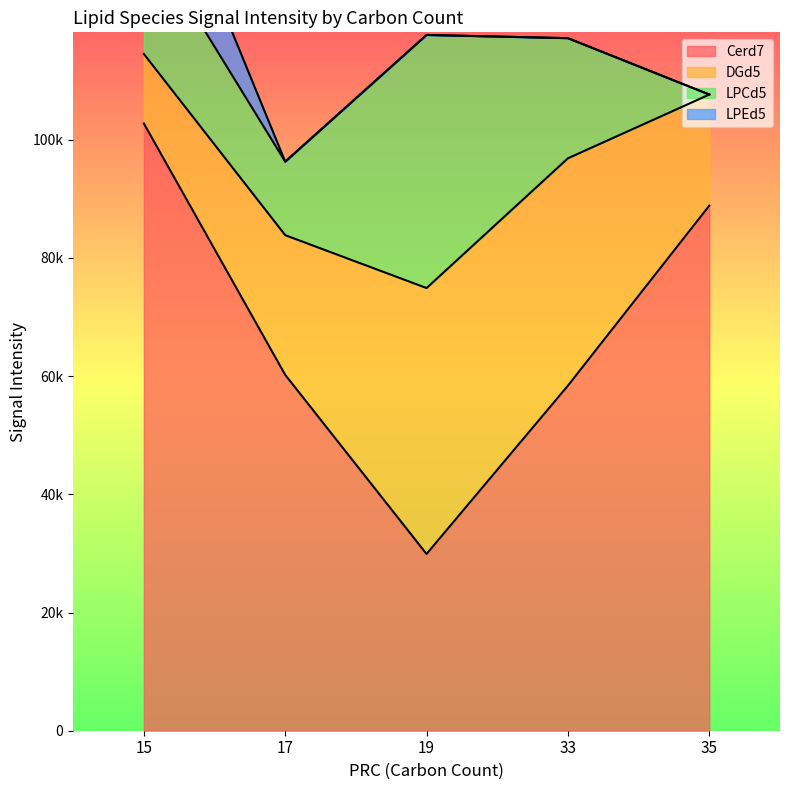

Between 15 and 33, which series saw the biggest shift?

Cerd7